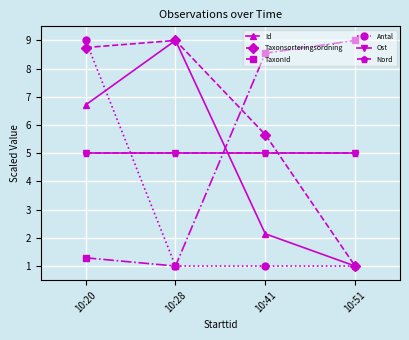

What is the highest value of the TaxonId series?

9.0